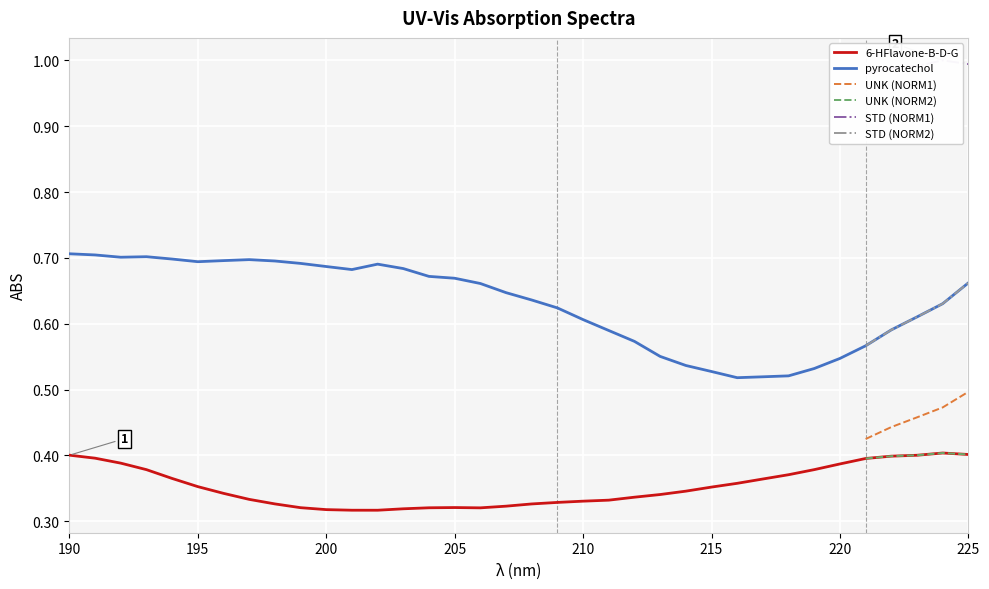

True or false: pyrocatechol and 6-HFlavone-B-D-G intersect in this chart.

False